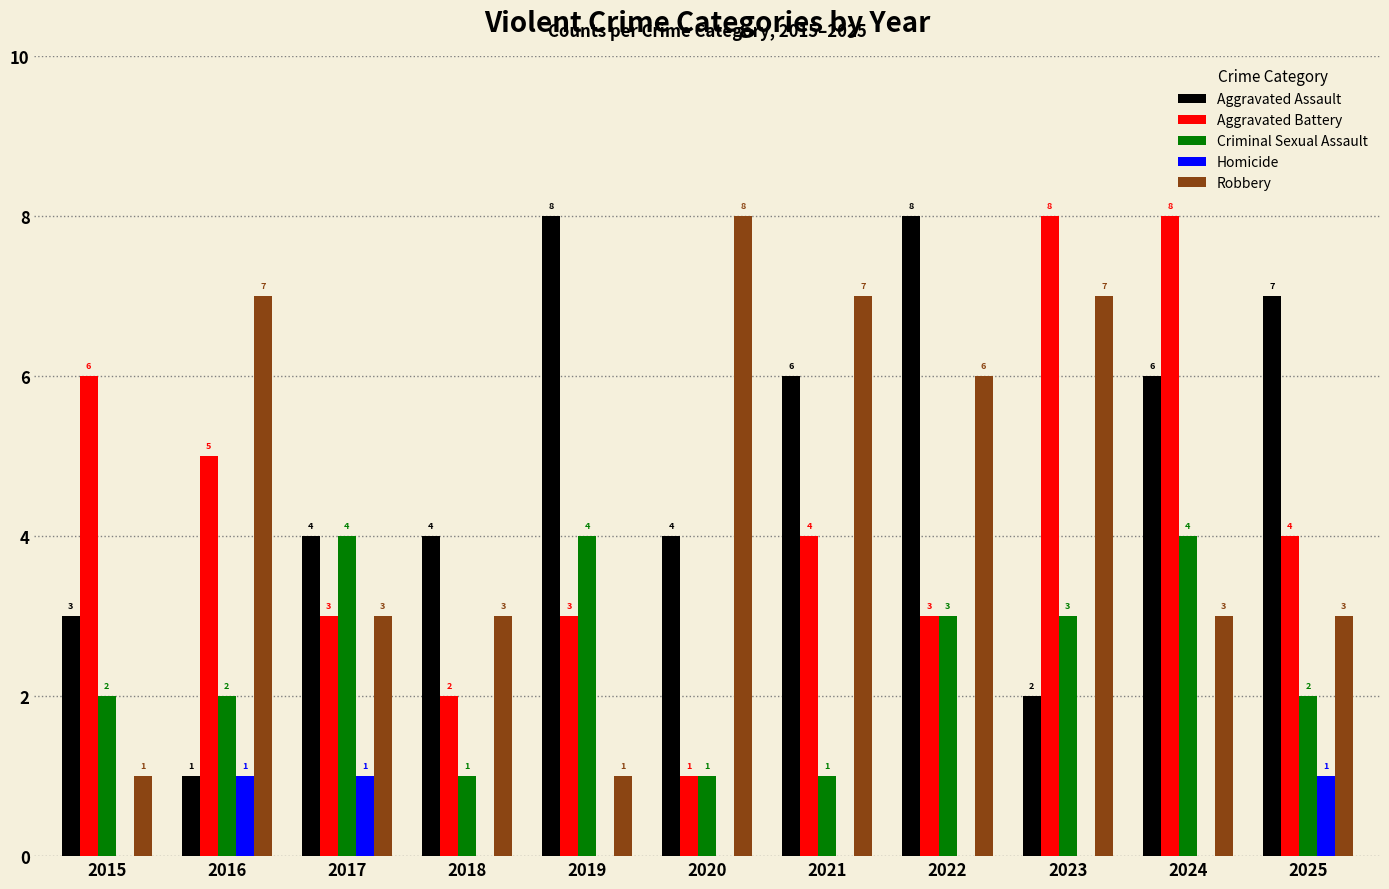

What is the greatest value displayed?

8